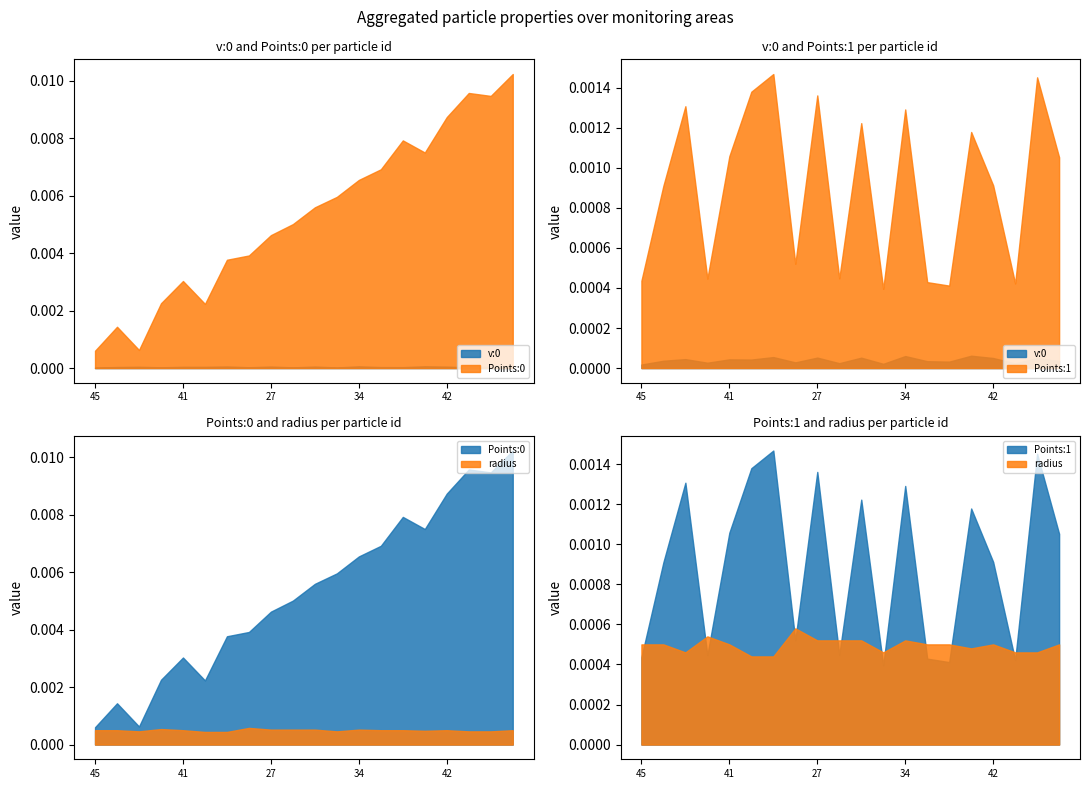

How many lines are shown in the chart?

4